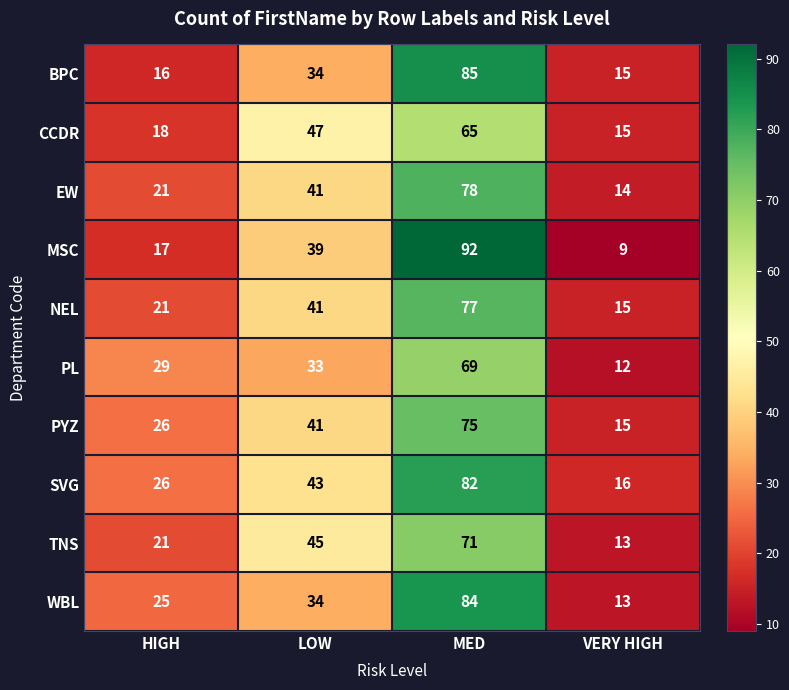

Between HIGH and VERY HIGH, which series saw the biggest shift?

PL